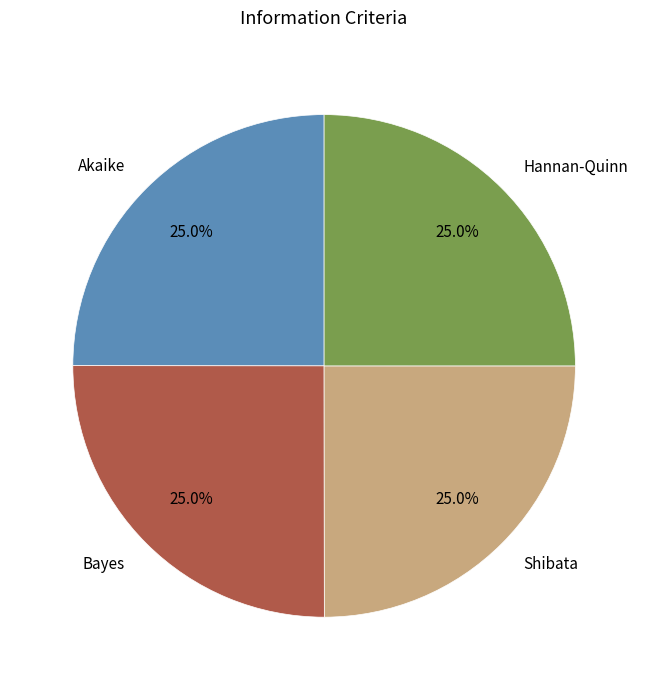

To the nearest percent, what portion does Bayes represent?

25%